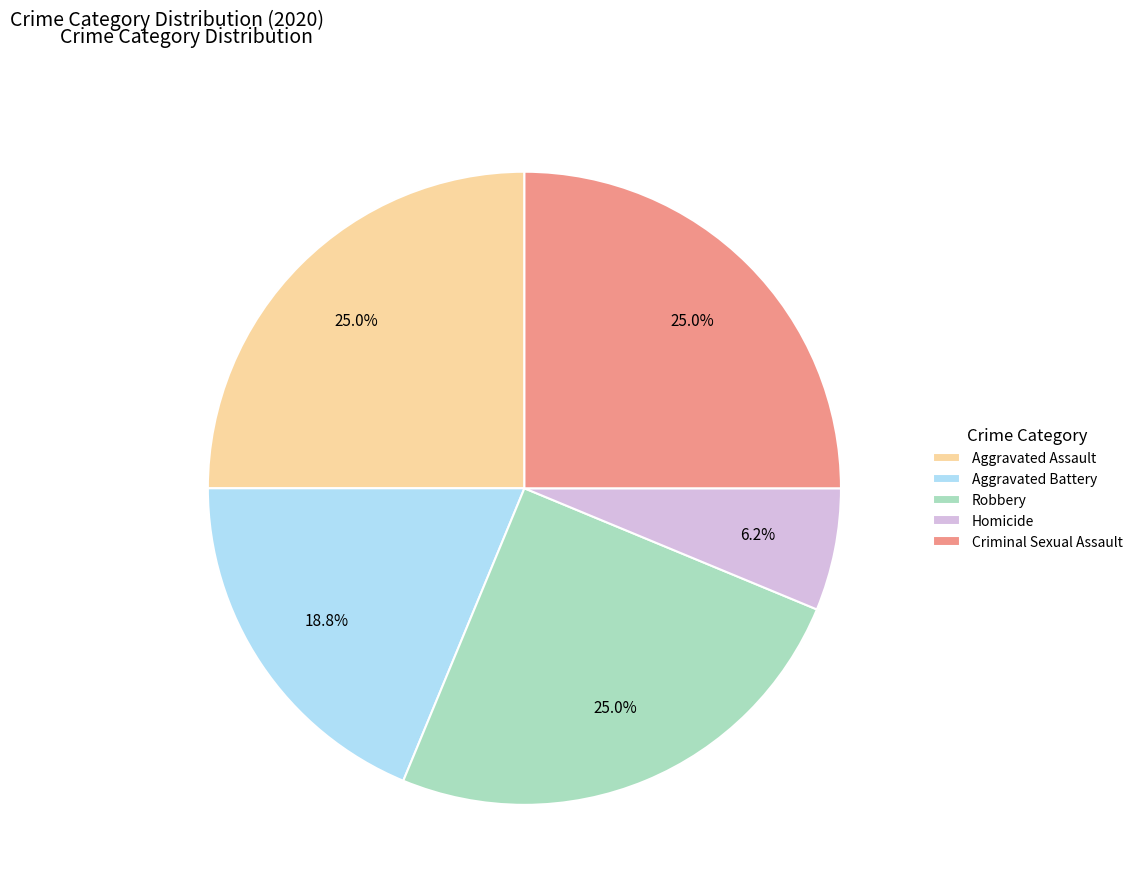

True or false: Homicide accounts for 6% of the total.

True